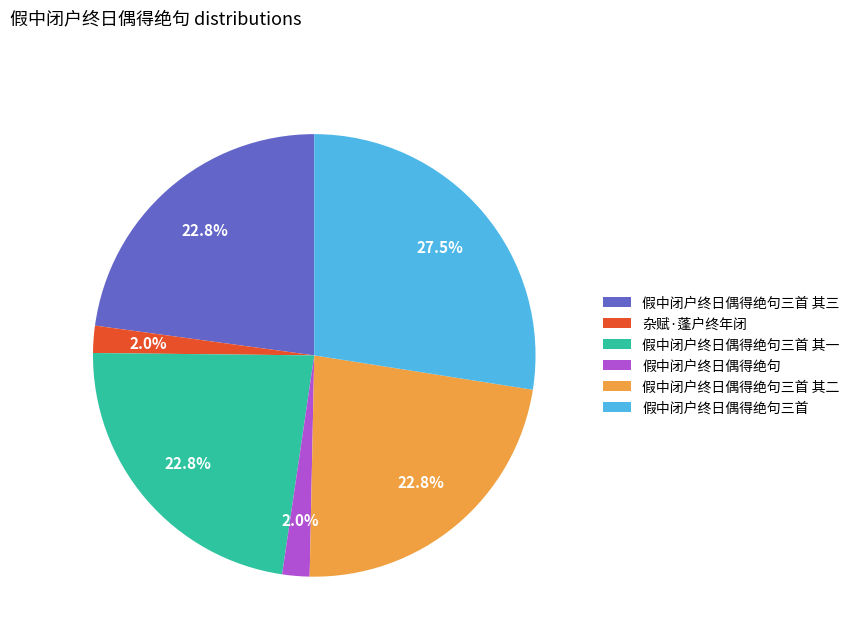

Do 假中闭户终日偶得绝句三首 其三 and 假中闭户终日偶得绝句三首 together represent more than half of the pie?

Yes